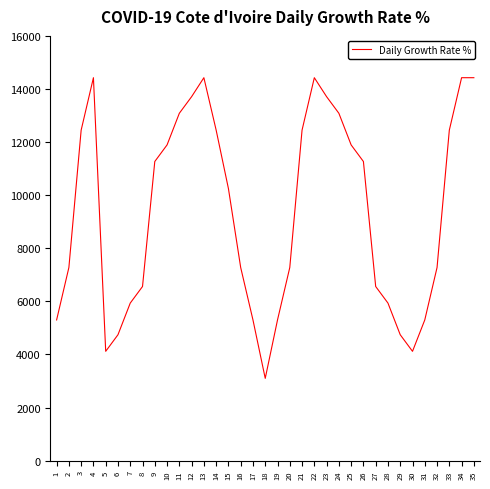

What value does the data have at 19, to the nearest 10?

5300